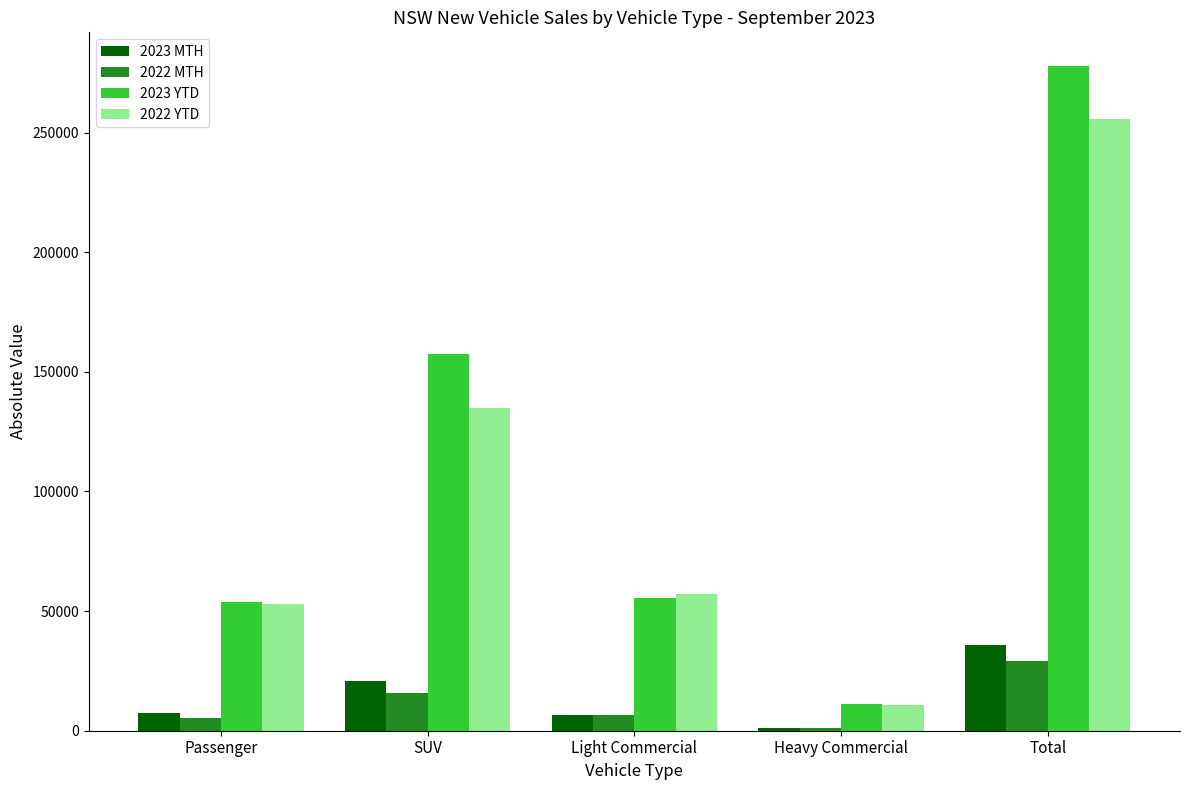

True or false: 2022 YTD has a value of 33368 at Passenger.

False